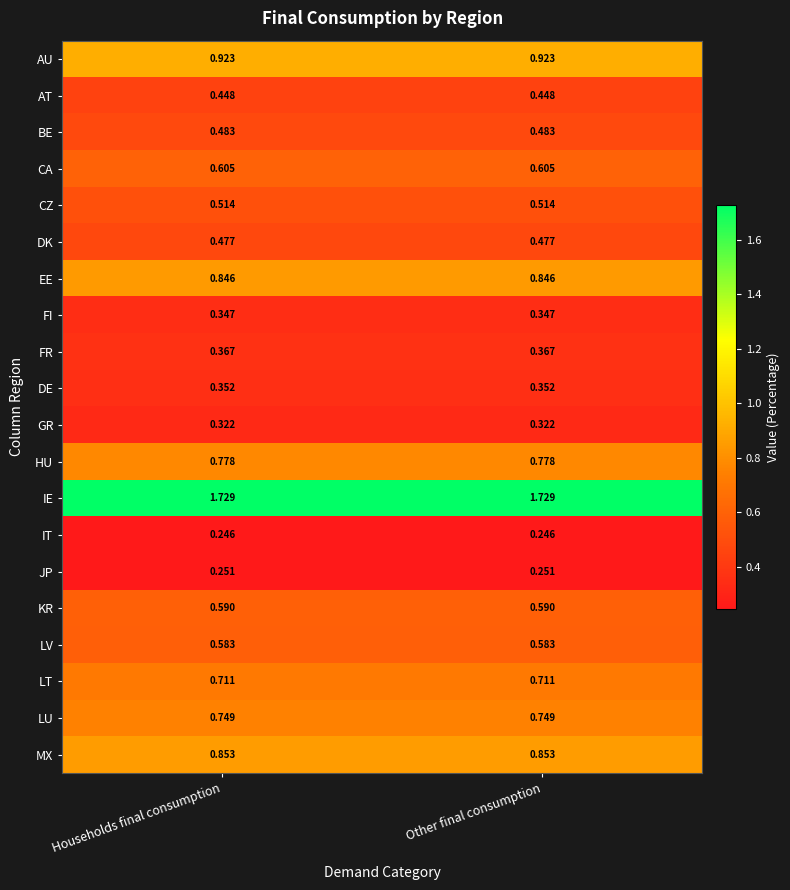

List the series in order of their peak value, highest first.

IE, AU, MX, EE, HU, LU, LT, CA, KR, LV, CZ, BE, DK, AT, FR, DE, FI, GR, JP, IT